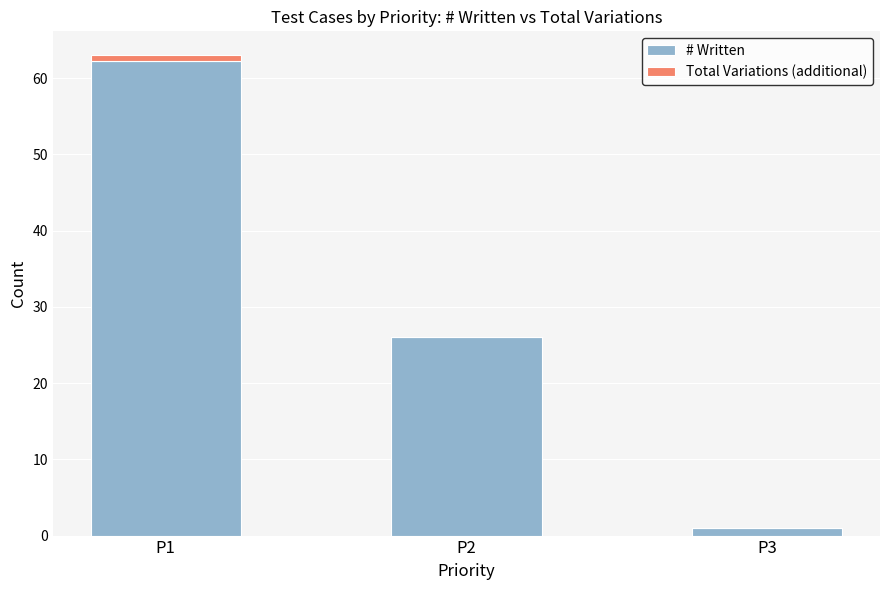

How many categories are shown in the chart?

3